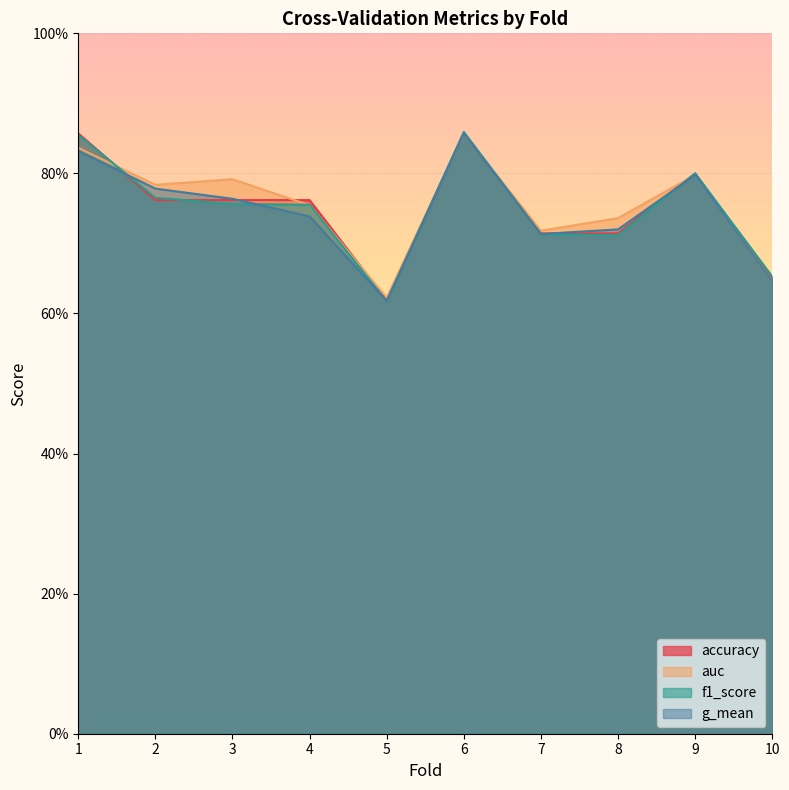

What is the minimum value shown in the chart?

0.6